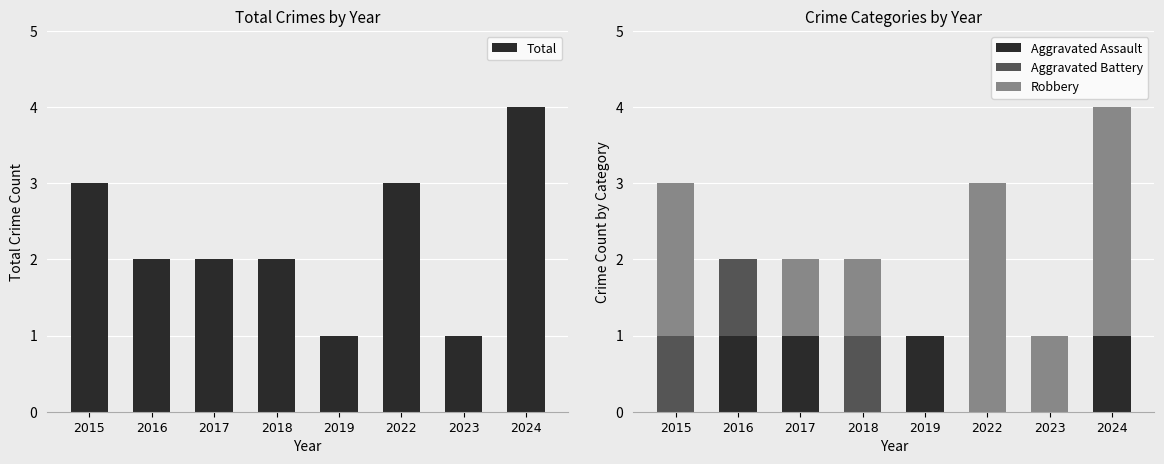

At how many categories does at least one series exceed 2?

3